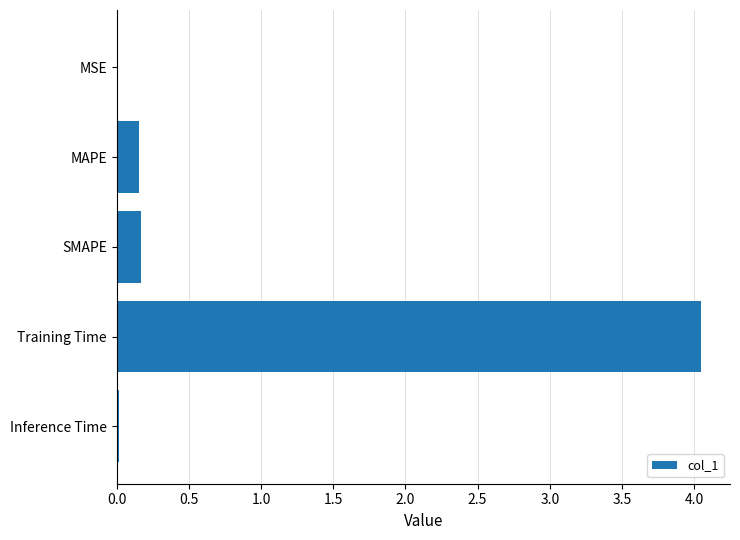

Which has a higher value, MSE or MAPE?

MAPE